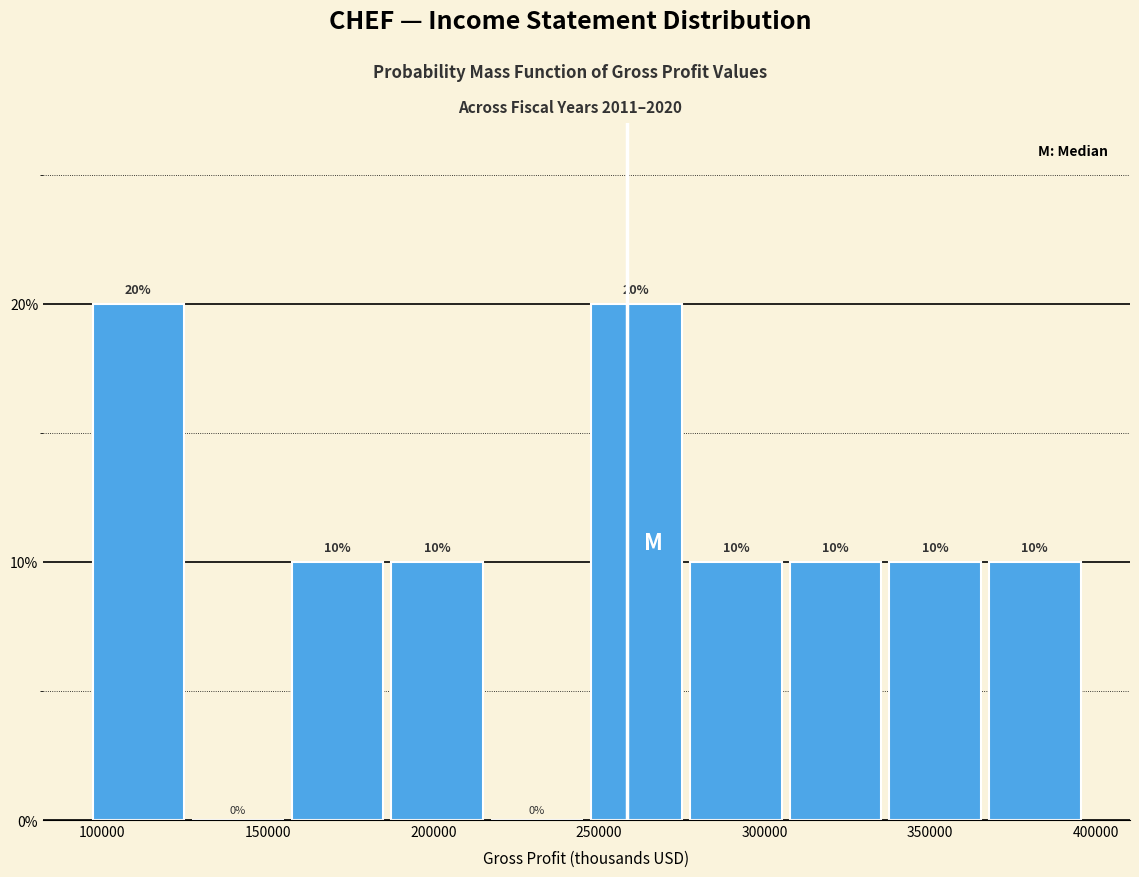

What is the height of the bar covering 365000 to 395000 on the x-axis? The bar edges are not printed on the chart, so give them approximately, as read against the axis.

10